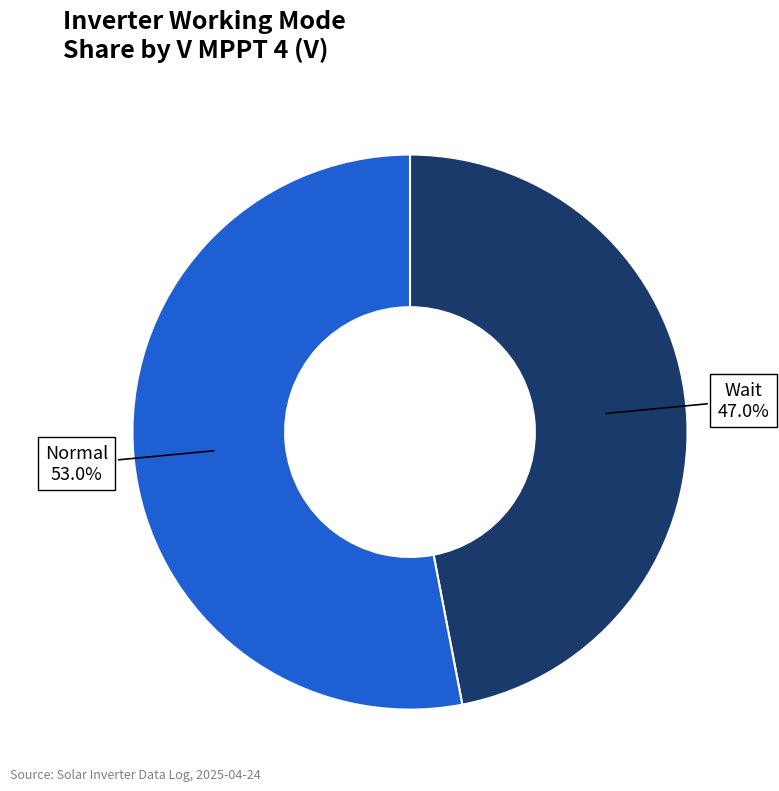

Is there a majority slice in this chart?

Yes